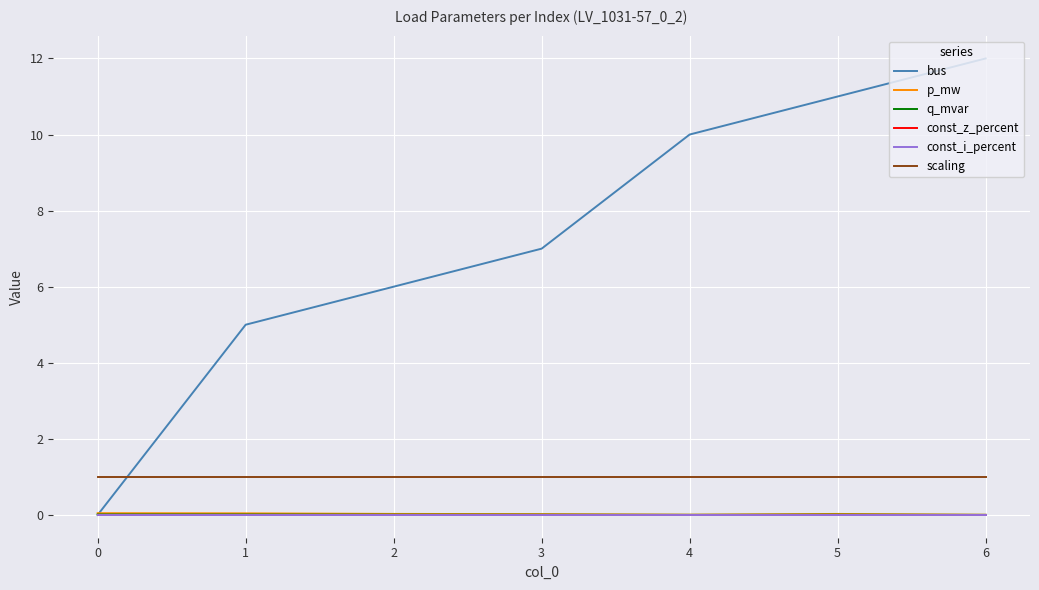

Is this an area chart (filled region under the line)?

No